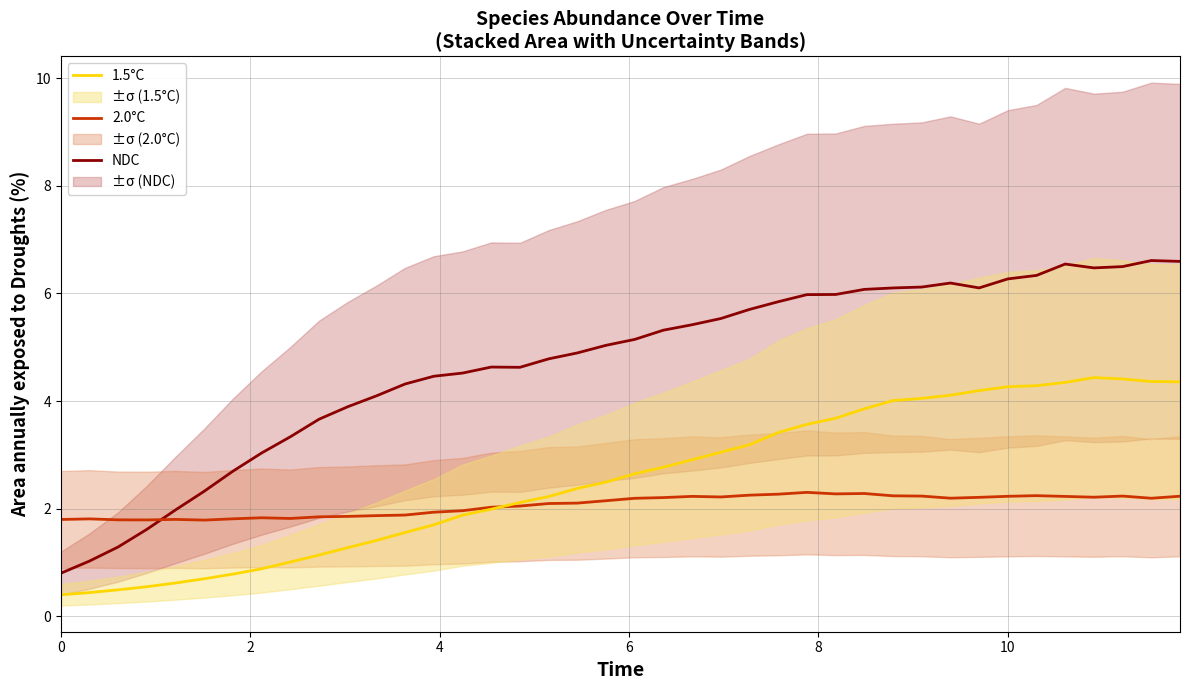

List the series in order of their overall mean, lowest first.

2.0°C, 1.5°C, NDC